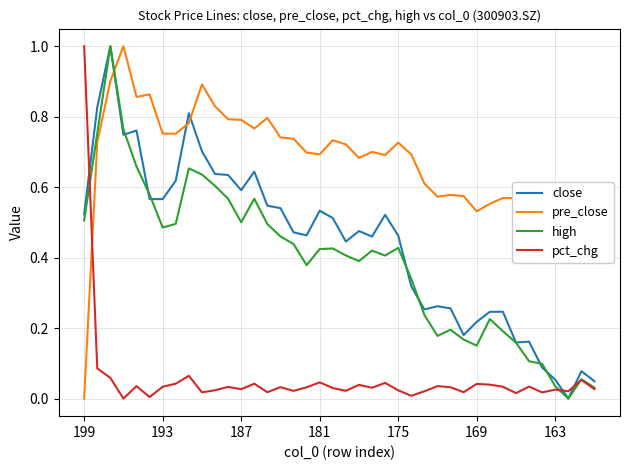

Is this an area chart (filled region under the line)?

No